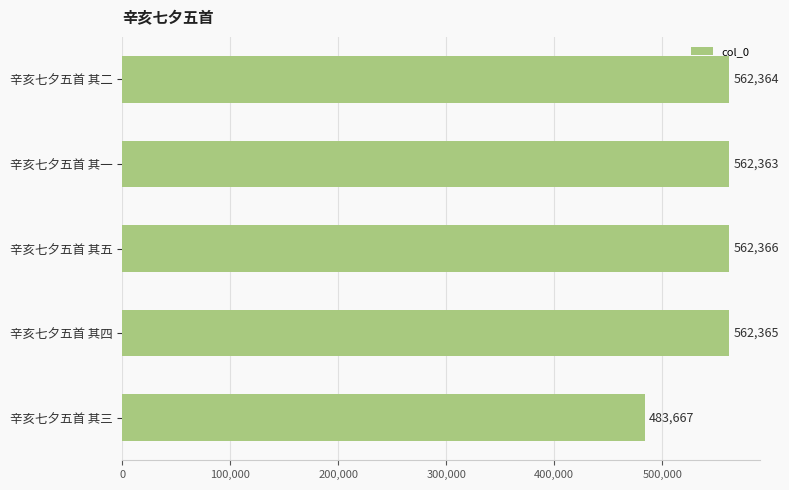

What is the change in value from 辛亥七夕五首 其一 to 辛亥七夕五首 其四?

+2